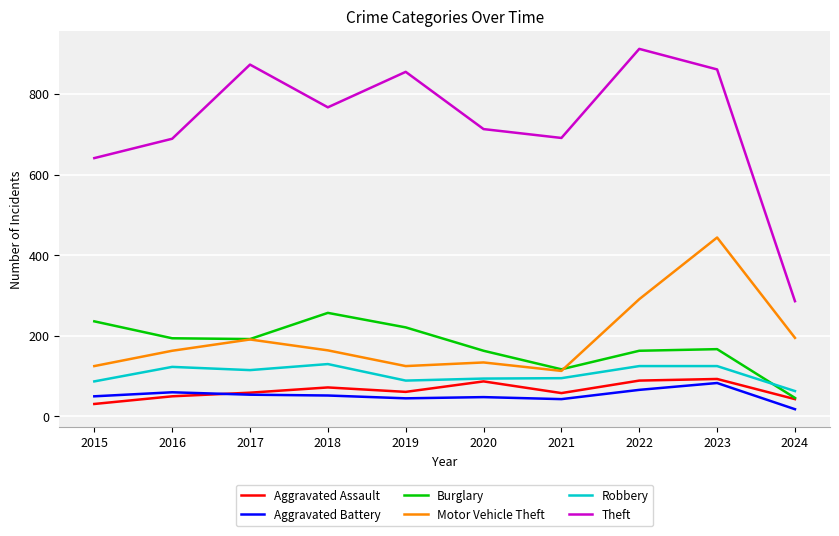

Which category has the highest value across all series?

2022